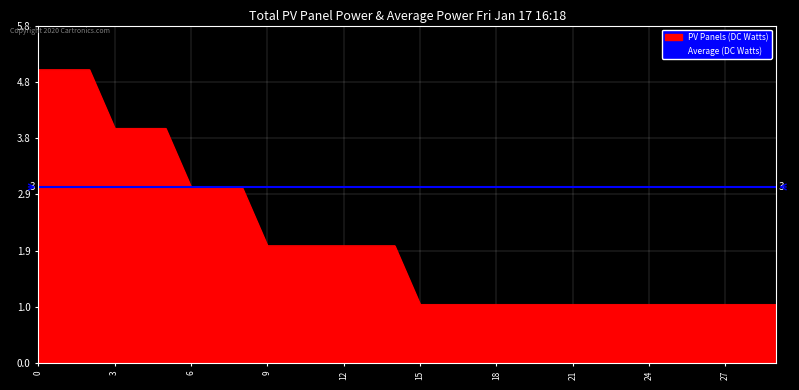

Is it true that the value at 5 is 4?

True